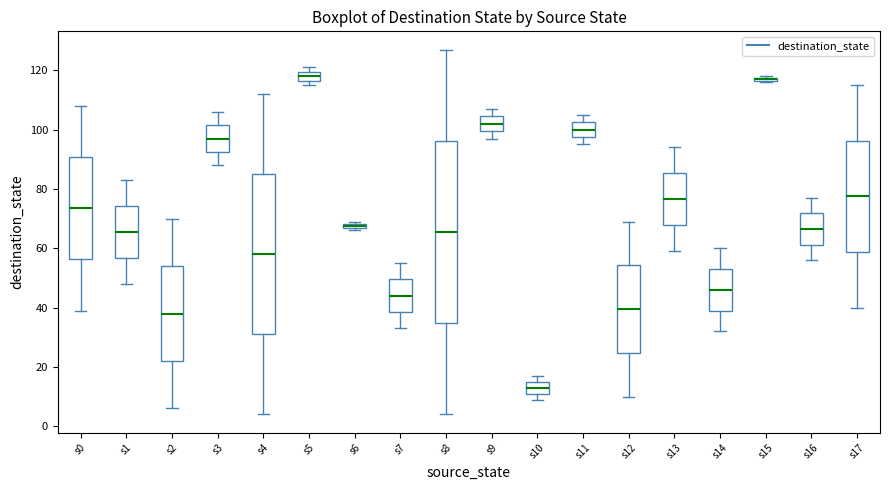

Where does the median line of the box for s5 sit on the y-axis? The values are not printed on the chart, so give them approximately, as read against the axis.

118